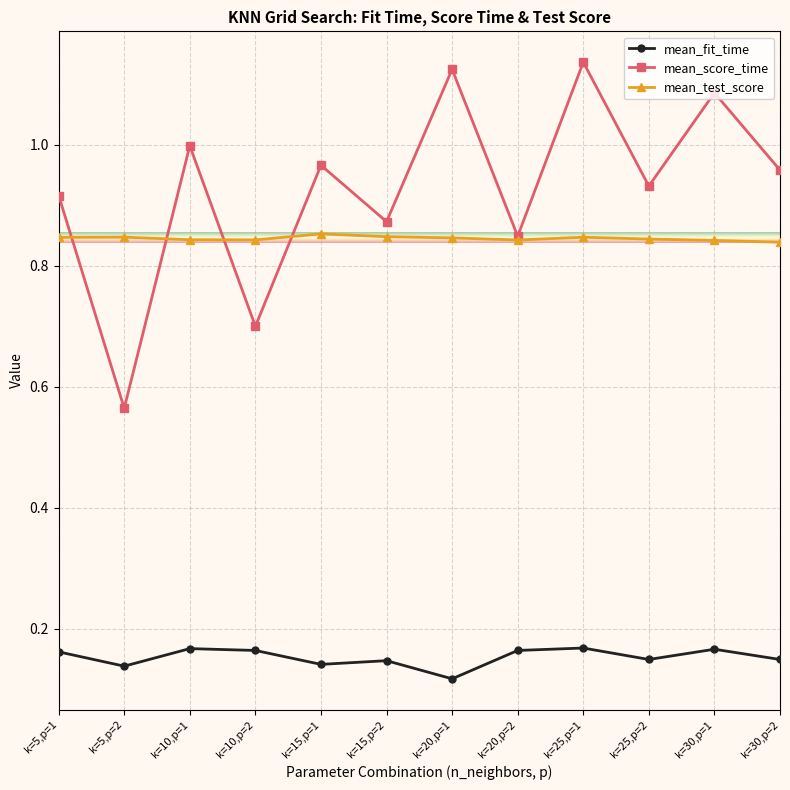

True or false: mean_score_time and mean_fit_time intersect in this chart.

False